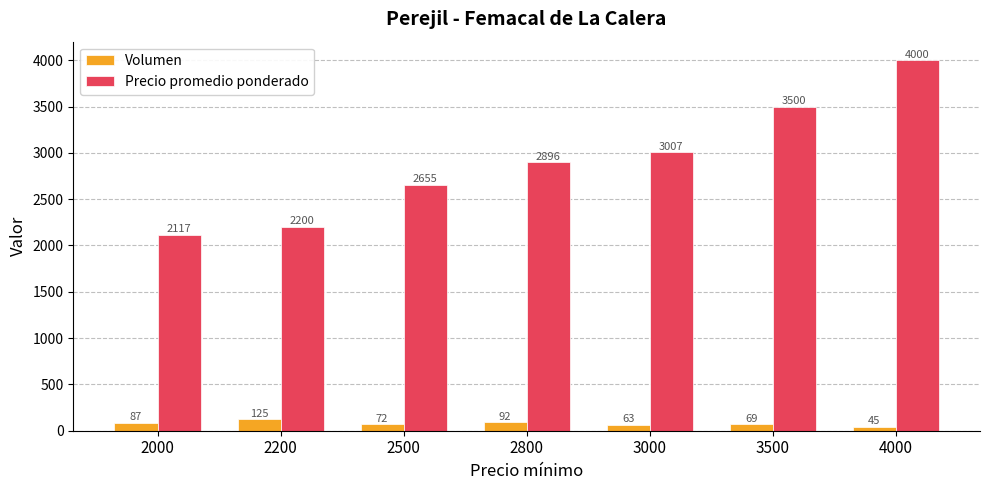

How many values in the Precio promedio ponderado series exceed 2896?

4